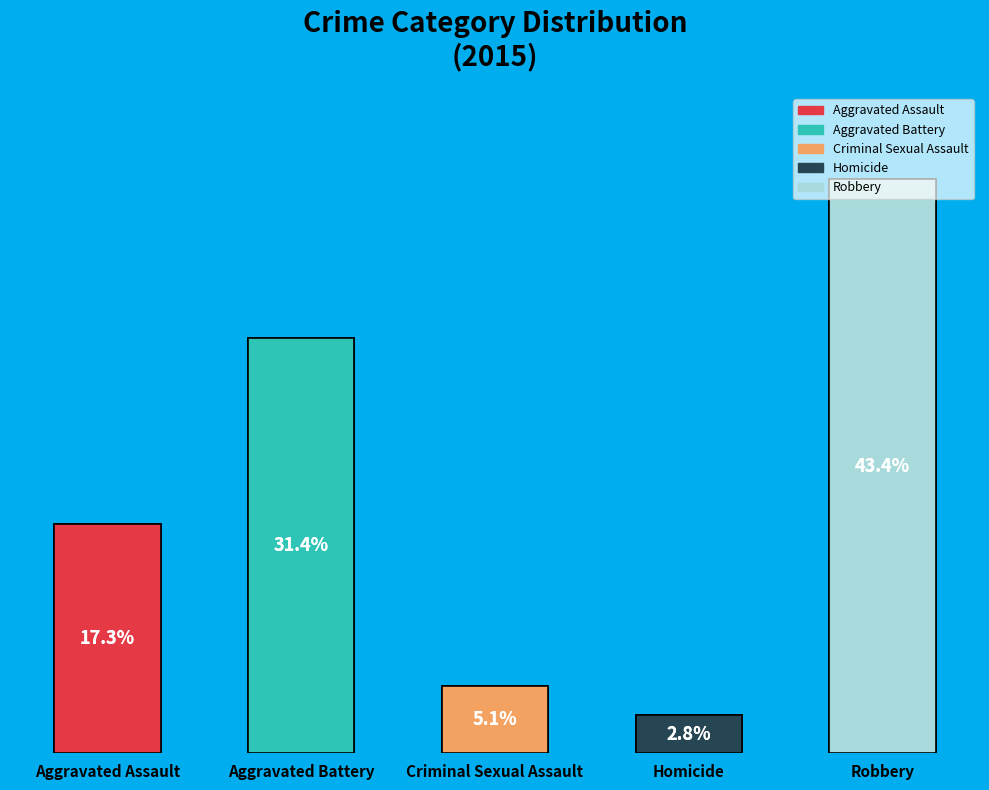

Approximately how many times larger is the value at Aggravated Battery compared to Criminal Sexual Assault?

6.2